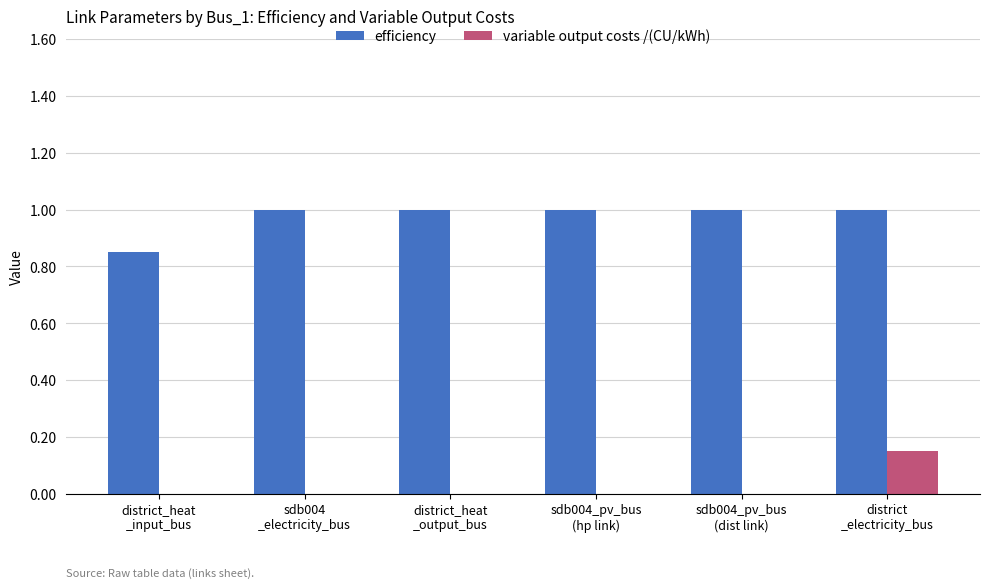

Which series has the largest total across all categories?

efficiency